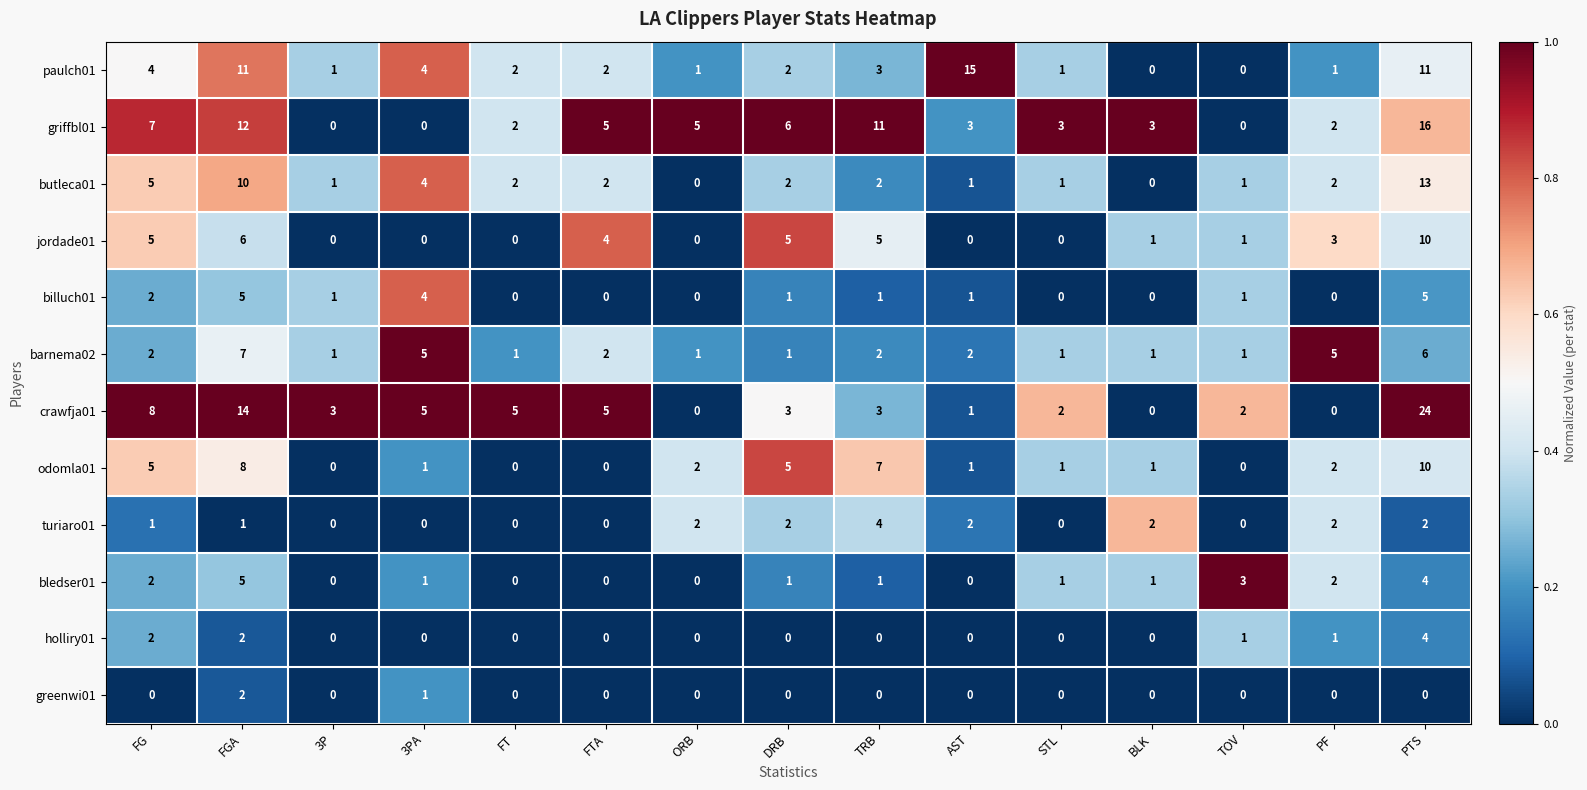

Between ORB and PTS, which series saw the biggest shift?

crawfja01